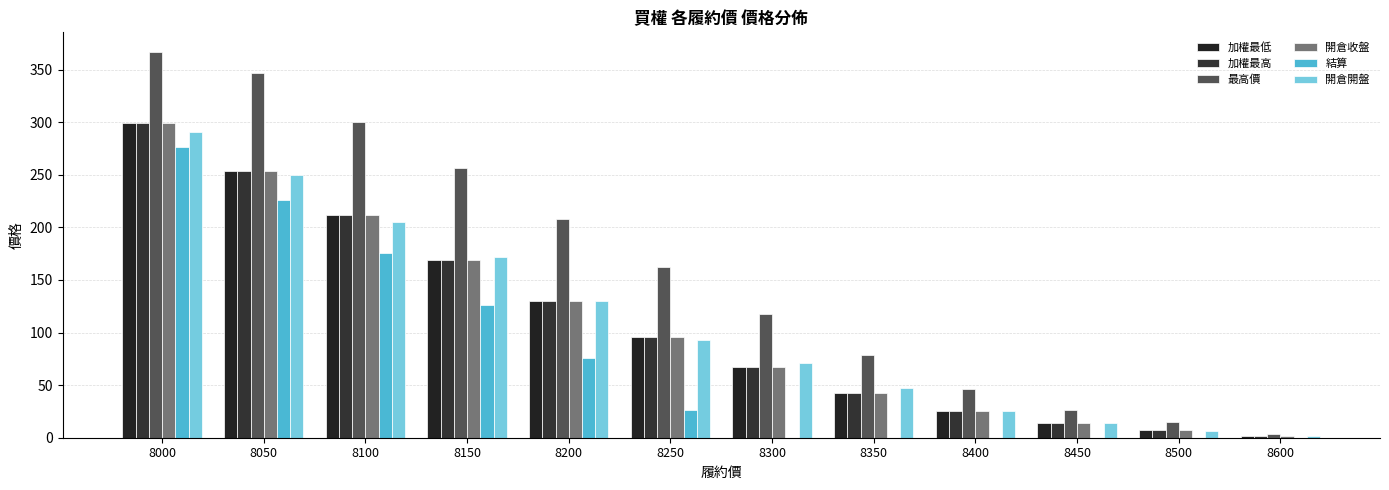

At which label is 開倉收盤 closest to 150?

8150